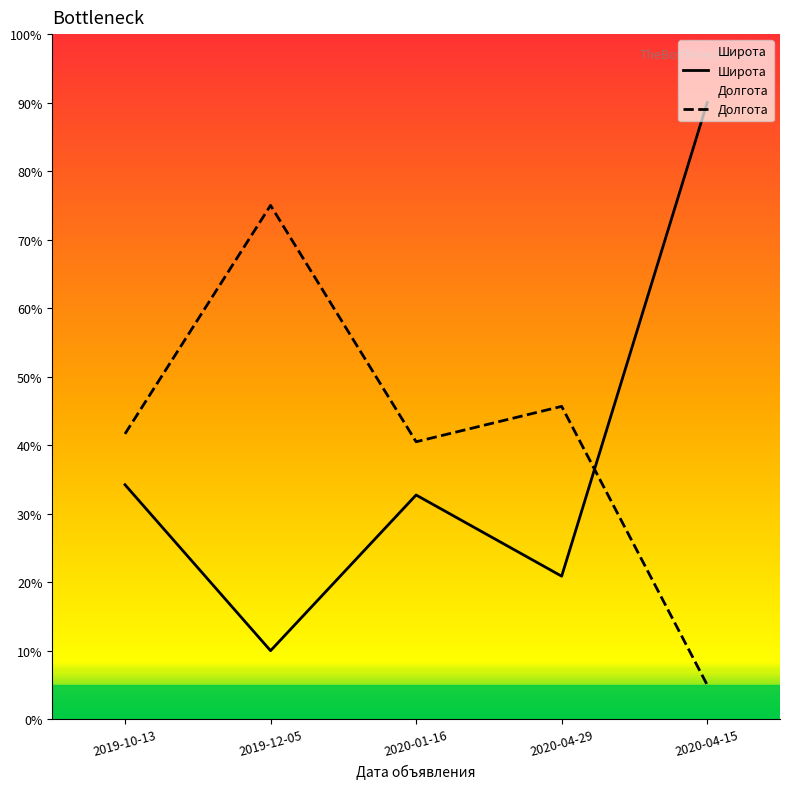

What is the minimum value for Широта?

10.0